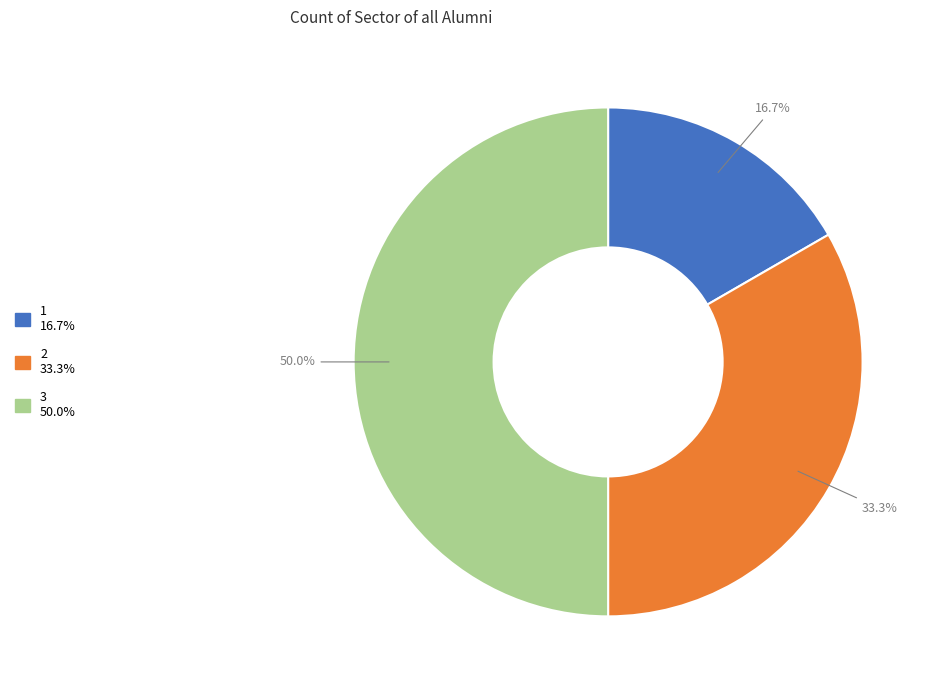

What percentage do 2 and 1 together represent?

50.0%